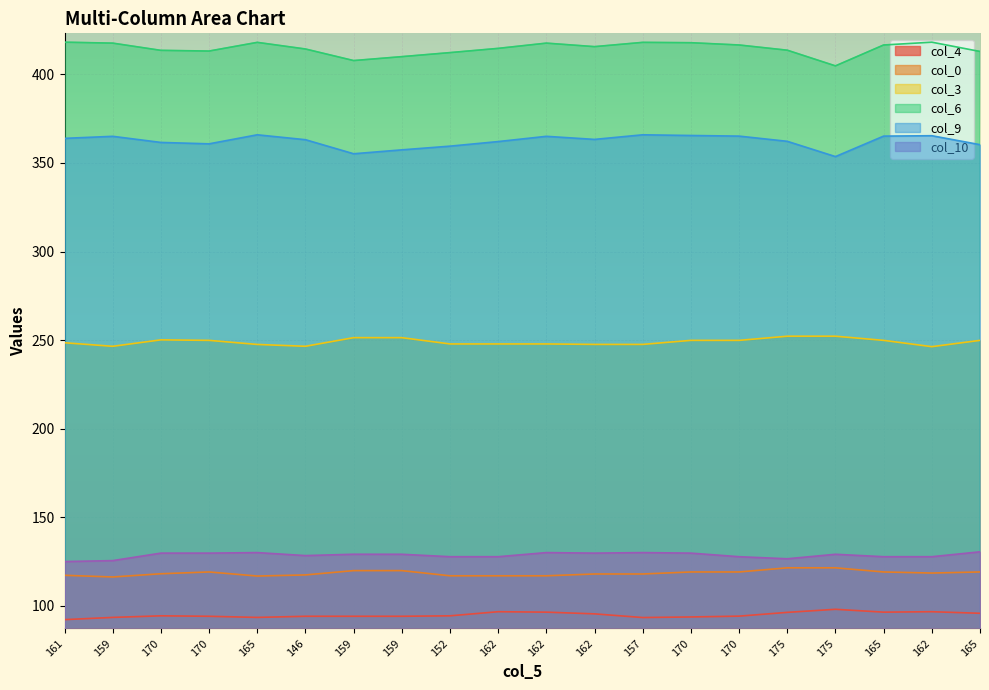

Where does the col_3 series first go above 249?

170